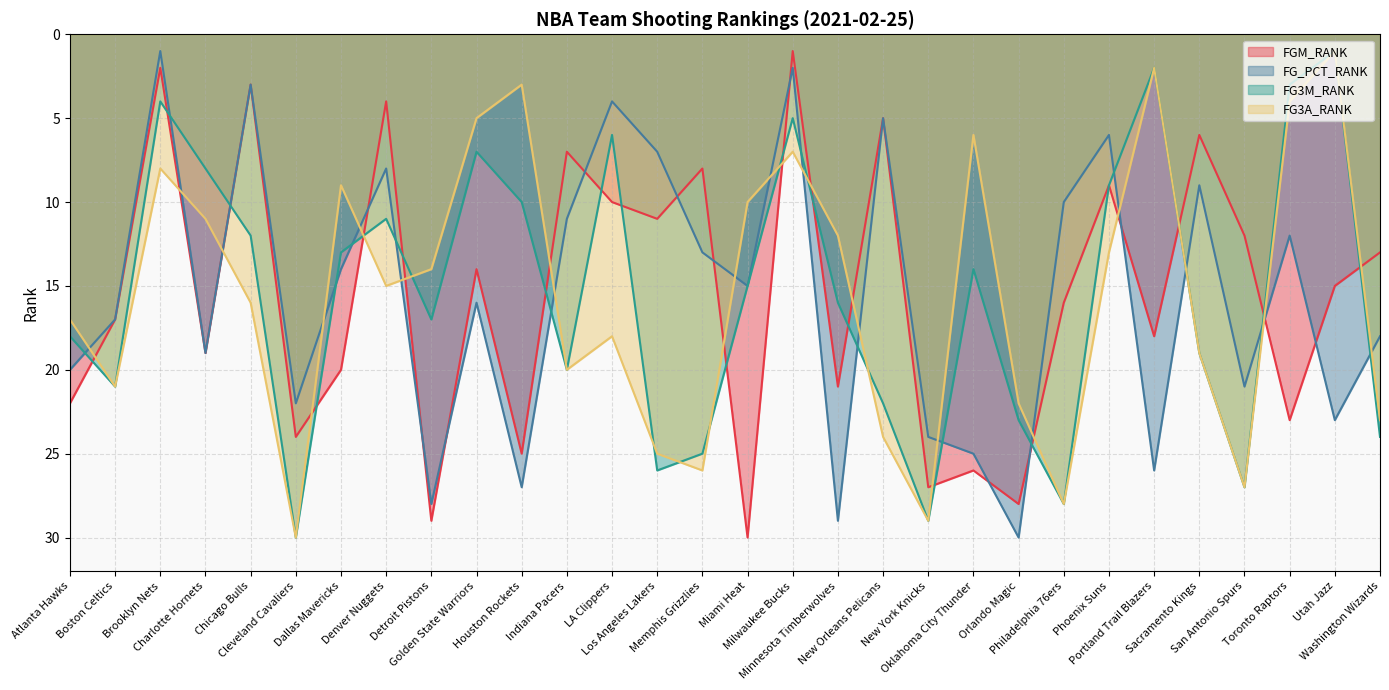

At which category does the chart reach its minimum across all series?

Milwaukee Bucks